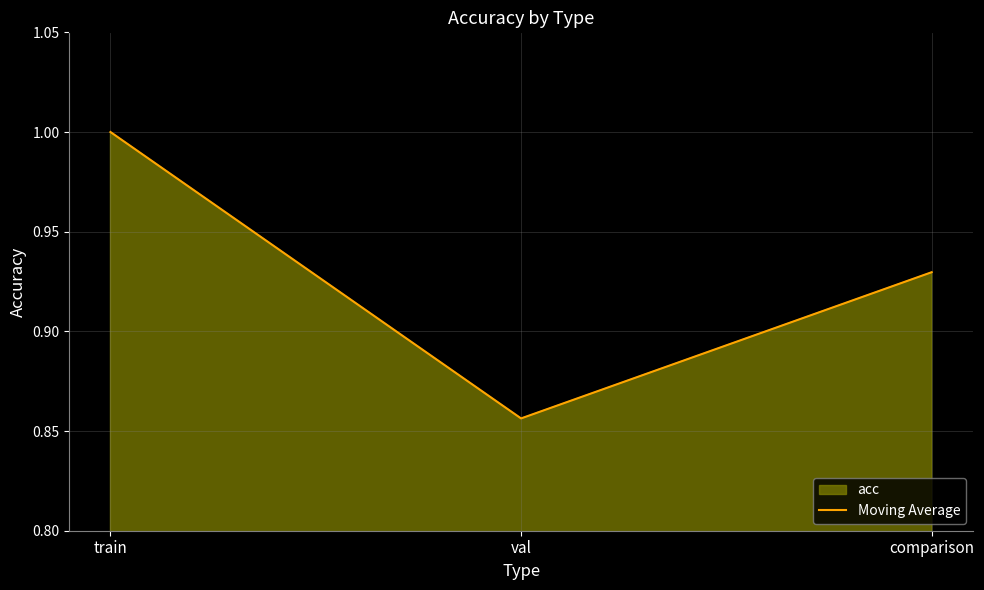

What is the label of the 1st point from the left?

train